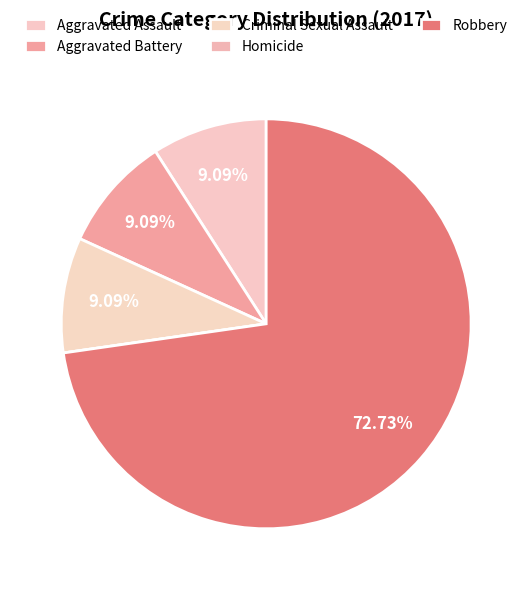

Is it true that Aggravated Assault is 9% of the pie?

True